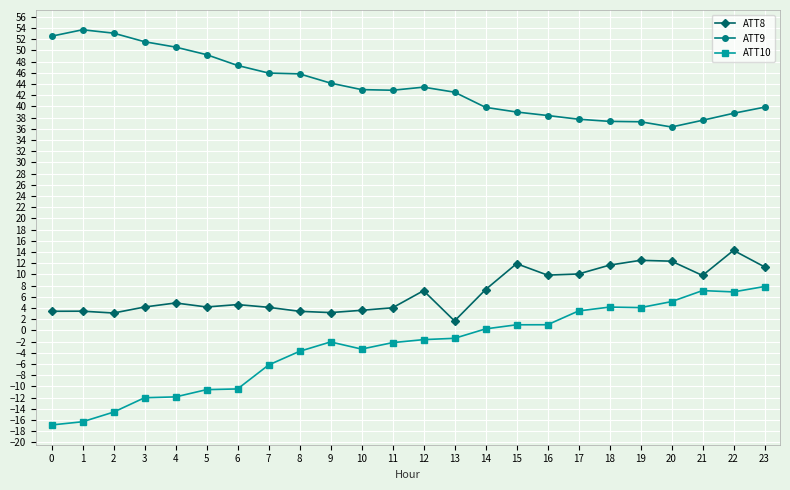

What is the greatest value displayed?

53.7